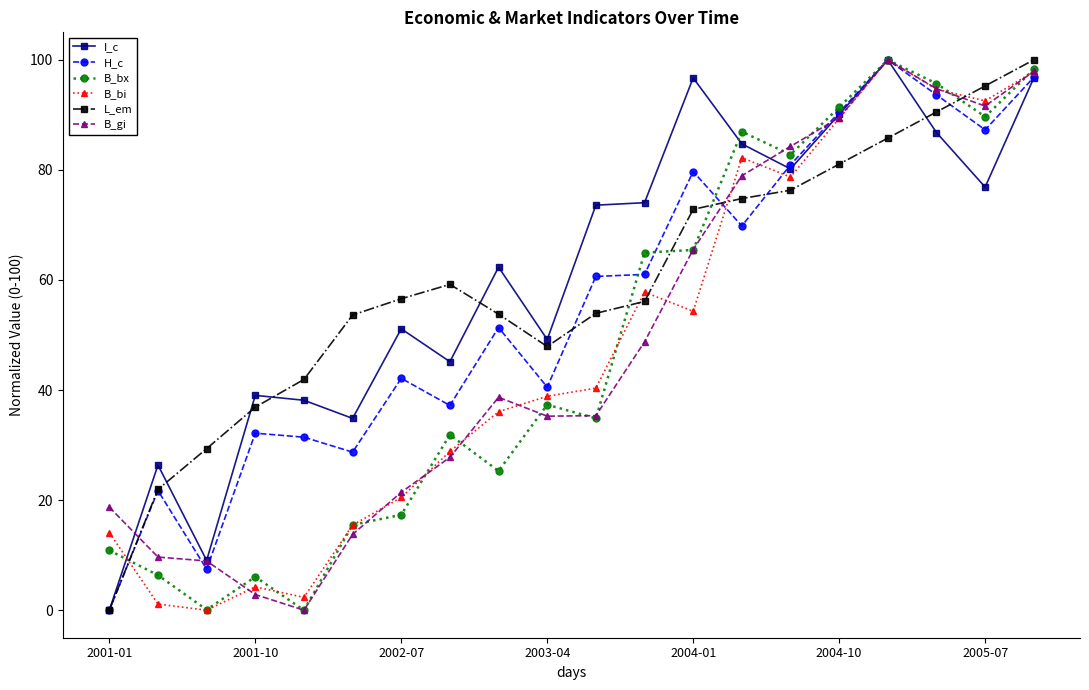

What is the highest value of the B_gi series?

100.0